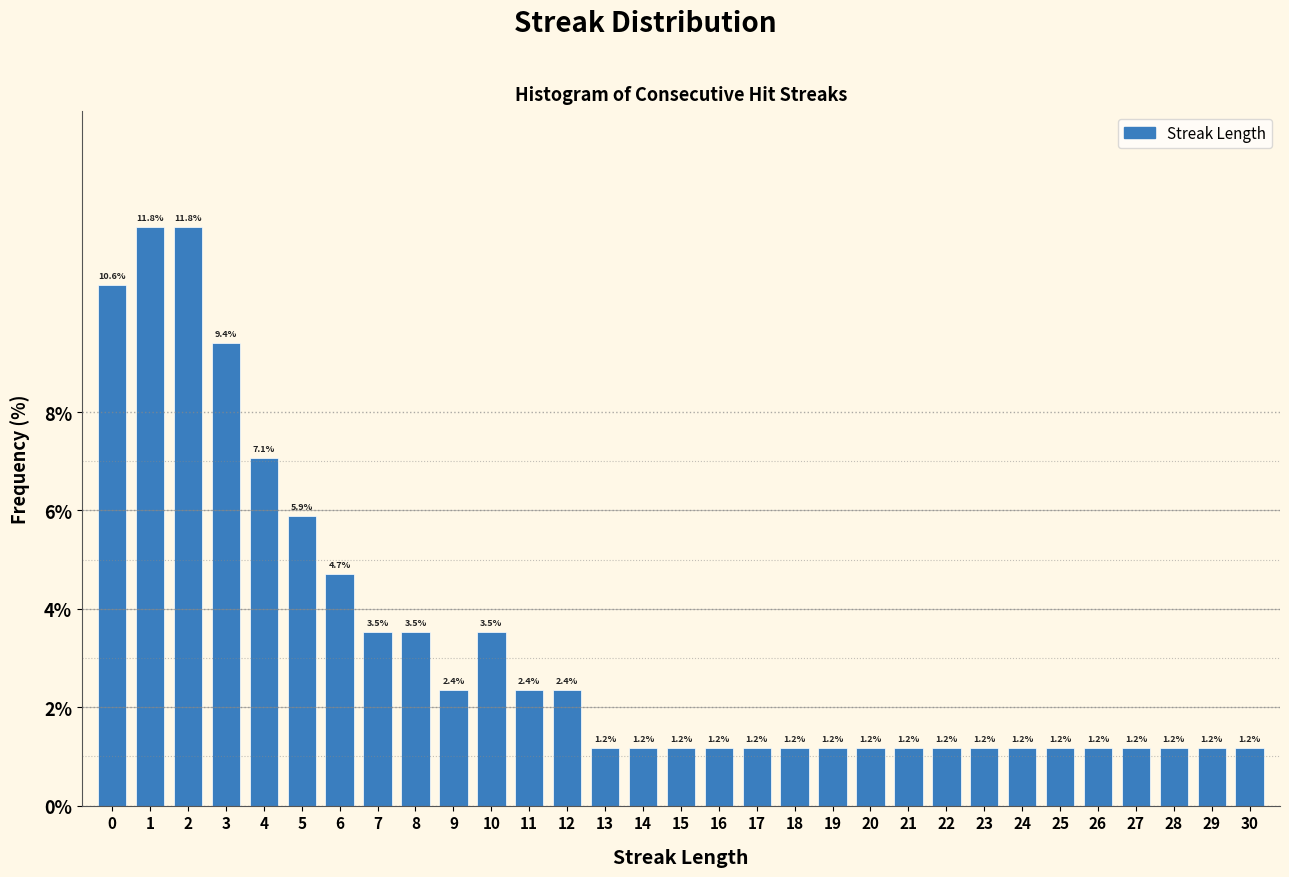

Reading right to left, transcribe all the data shown in this chart.

30=1.2	29=1.2	28=1.2	27=1.2	26=1.2	25=1.2	24=1.2	23=1.2	22=1.2	21=1.2	20=1.2	19=1.2	18=1.2	17=1.2	16=1.2	15=1.2	14=1.2	13=1.2	12=2.4	11=2.4	10=3.5	9=2.4	8=3.5	7=3.5	6=4.7	5=5.9	4=7.1	3=9.4	2=11.8	1=11.8	0=10.6